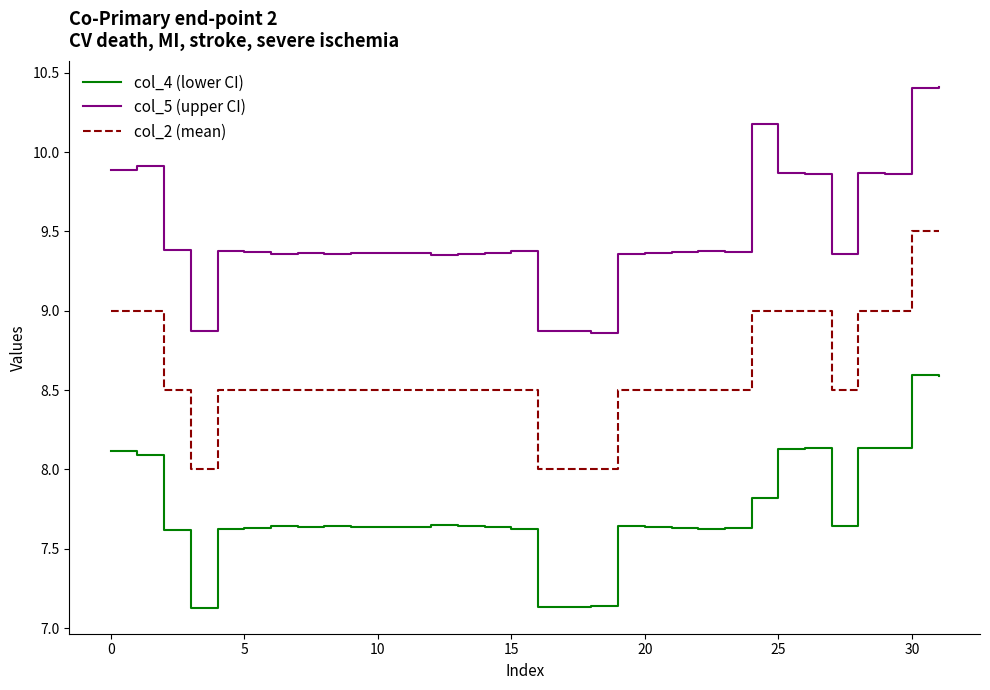

Rank the series by their average value, from highest to lowest.

col_5 (upper CI), col_2 (mean), col_4 (lower CI)